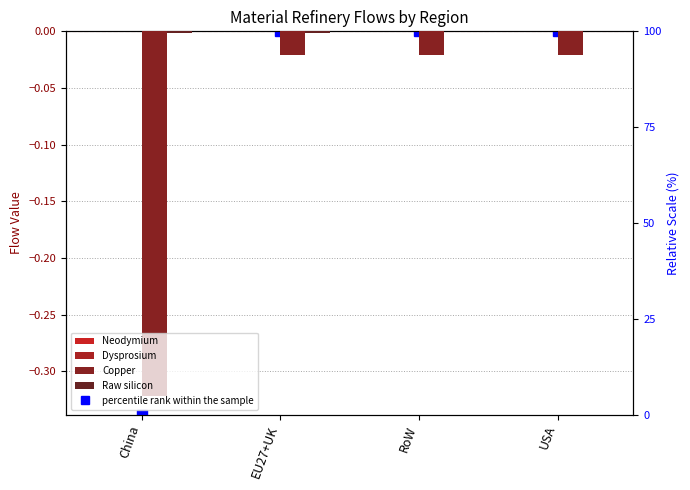

How many groups of bars are there?

4